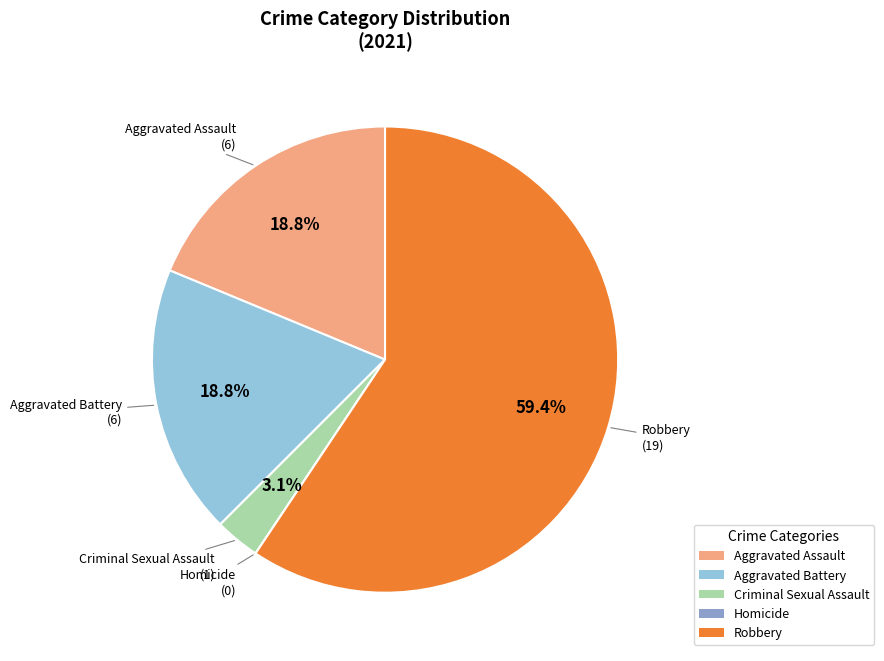

Which has a higher value, Criminal Sexual Assault or Robbery?

Robbery